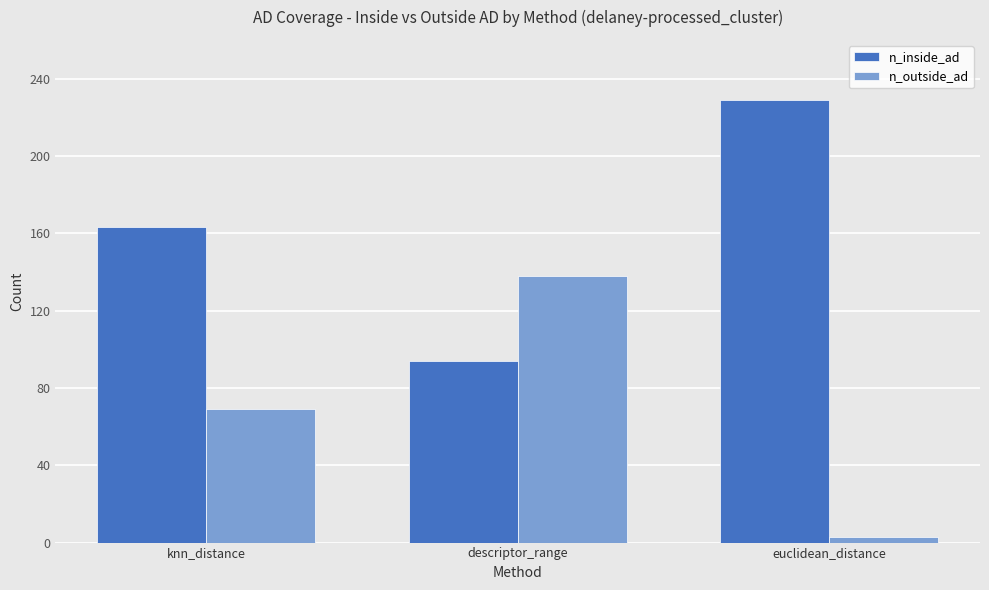

What is the label of the 2nd bar from the right?

descriptor_range